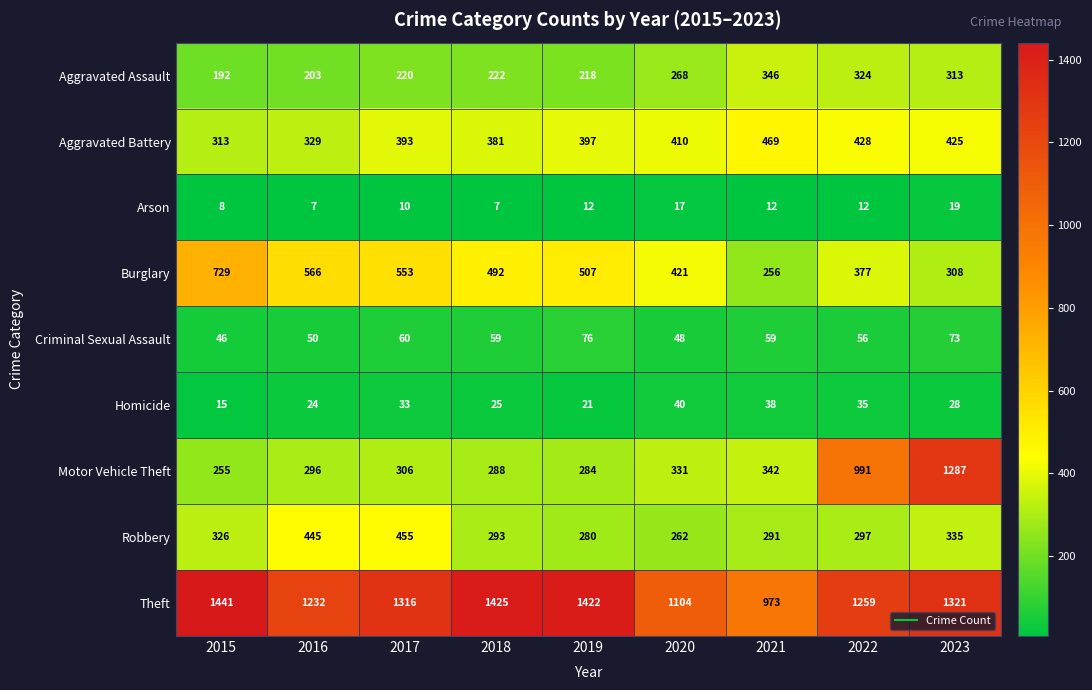

Is it true that Criminal Sexual Assault equals 100 at 2022?

False